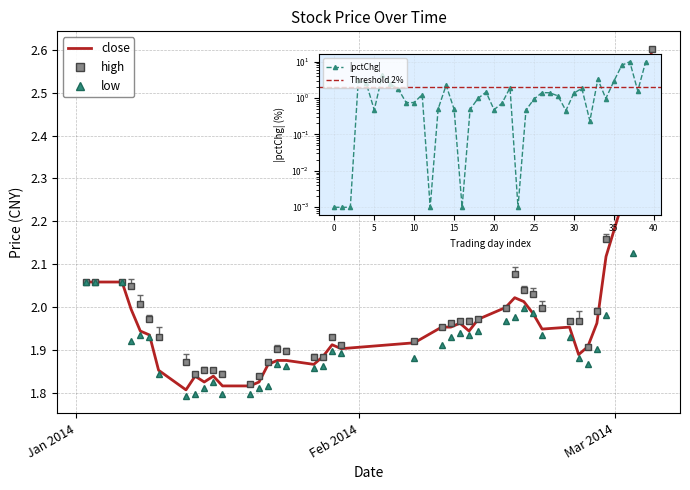

What is the greatest value displayed?

2.6